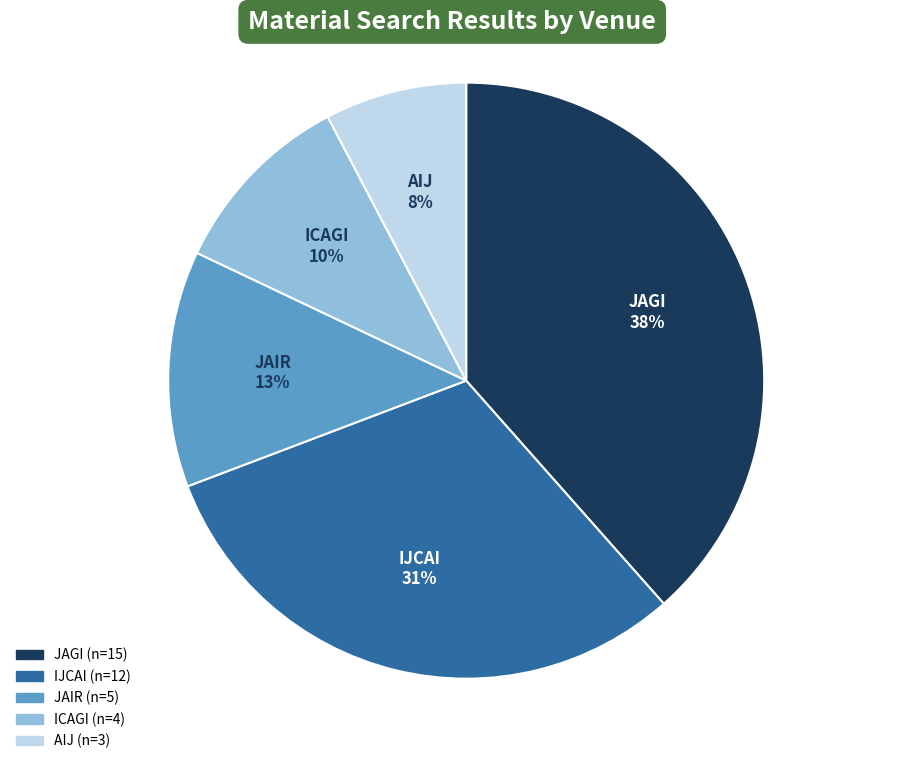

Does any single category account for the majority?

No